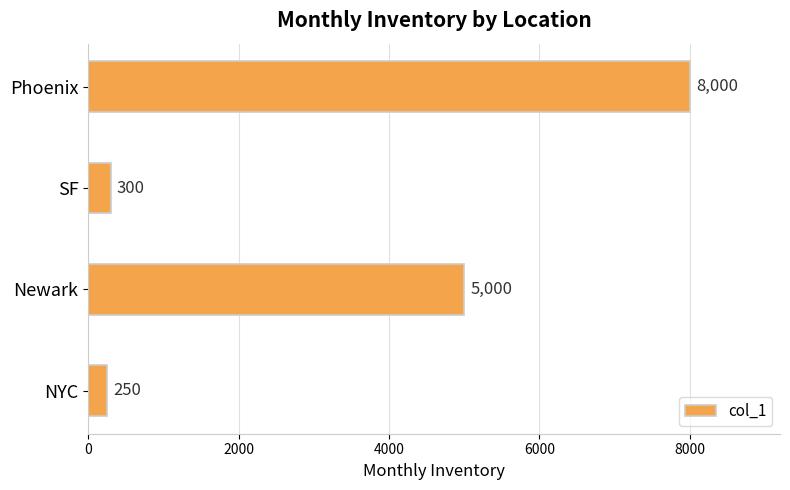

What is the average value?

3388